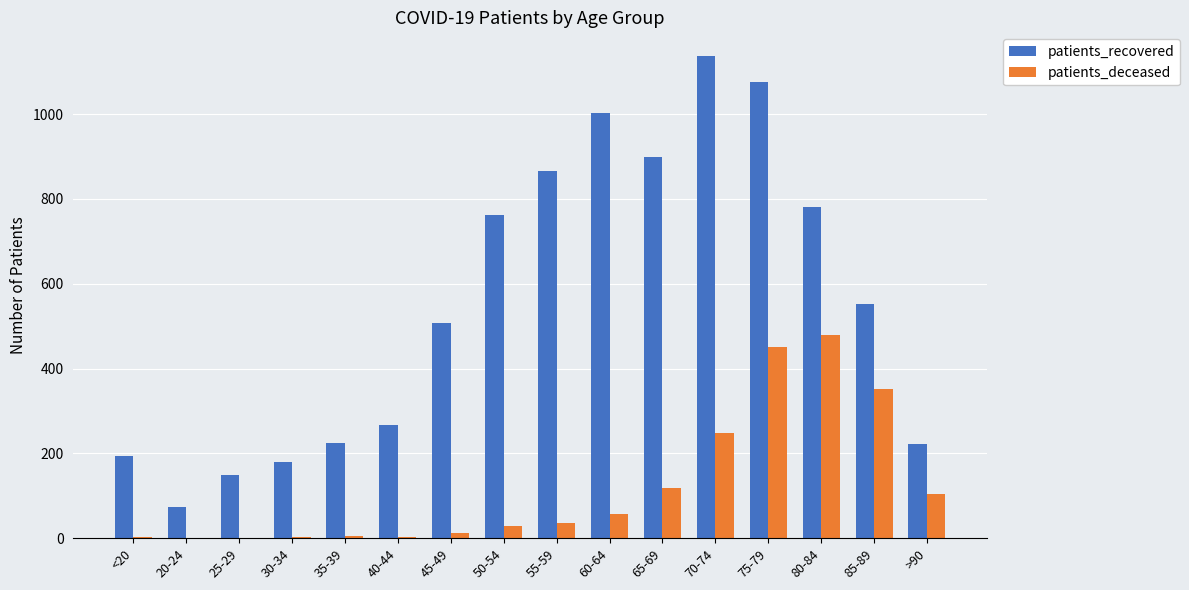

What are all the series names shown in the legend?

patients_recovered, patients_deceased